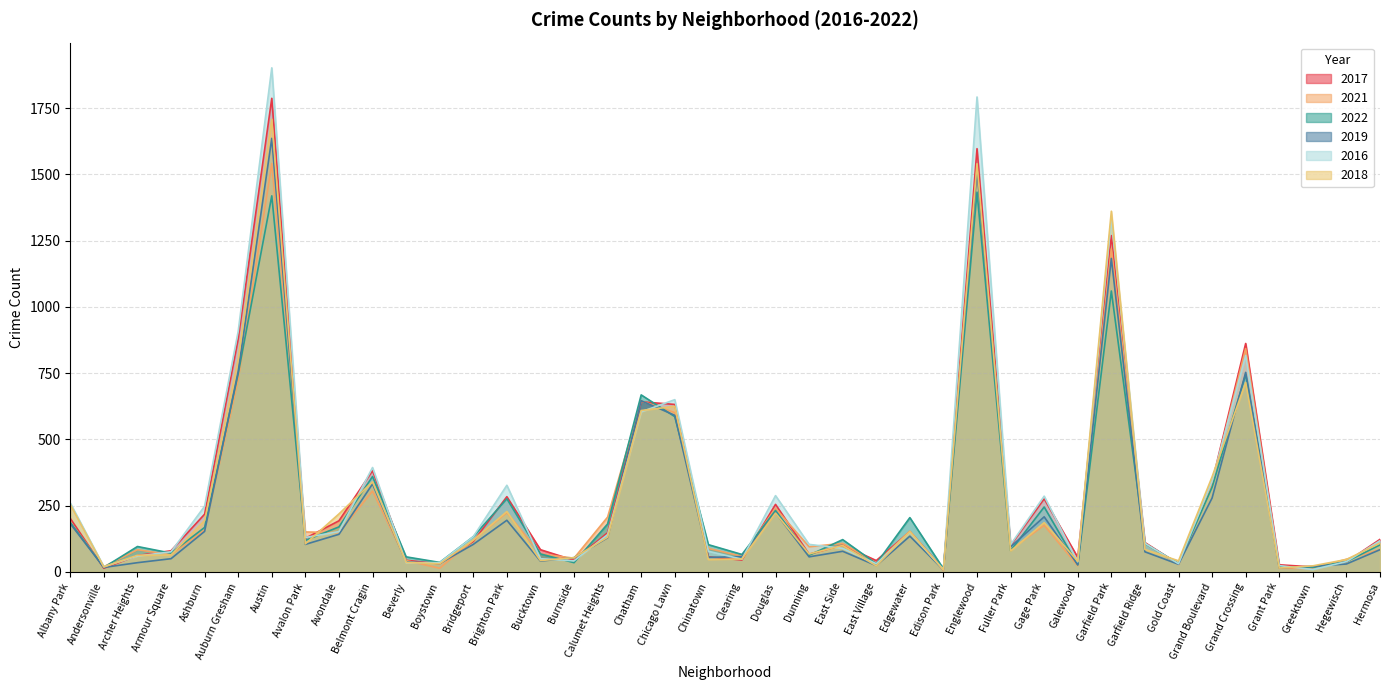

What is the average value of the 2018 series?

273